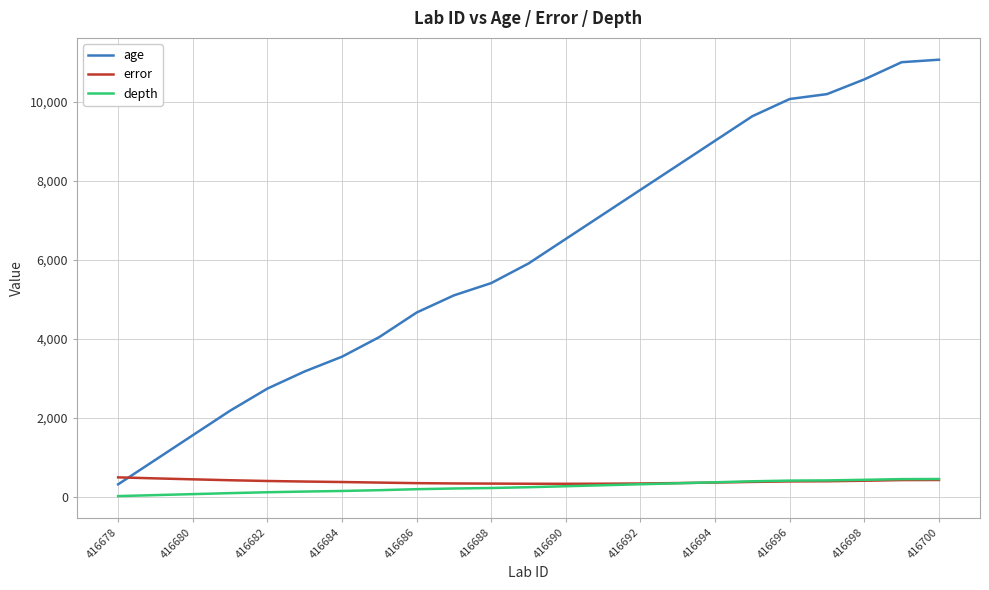

Which series has the largest total across all categories?

age